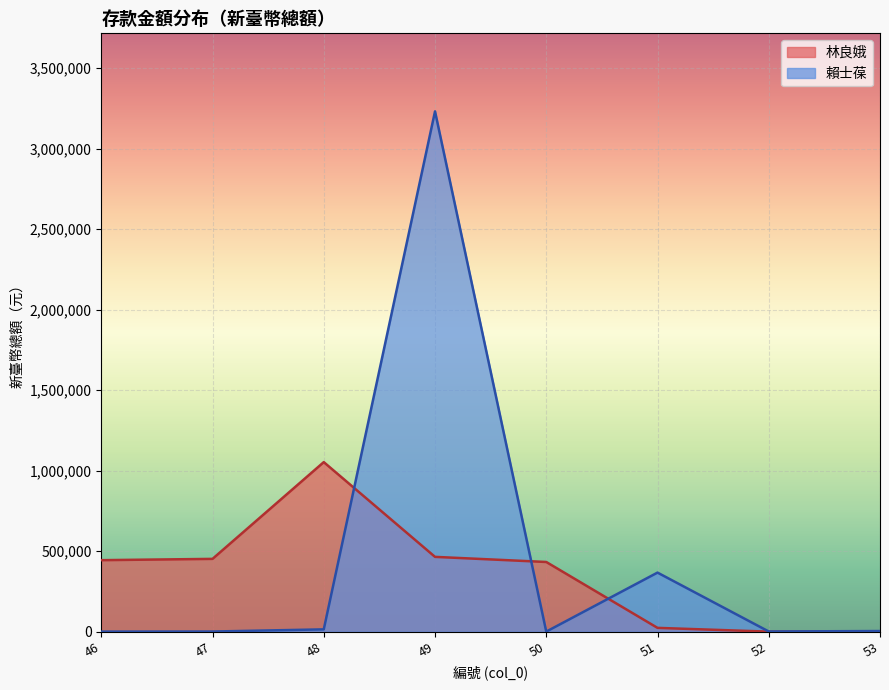

What is the average value?

452245